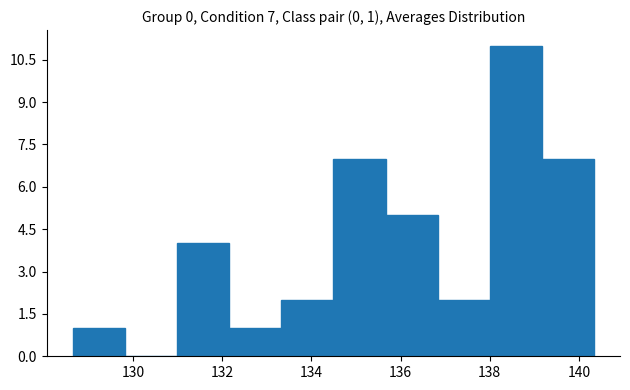

Which range on the x-axis has the tallest bar?

138.0 to 139.2